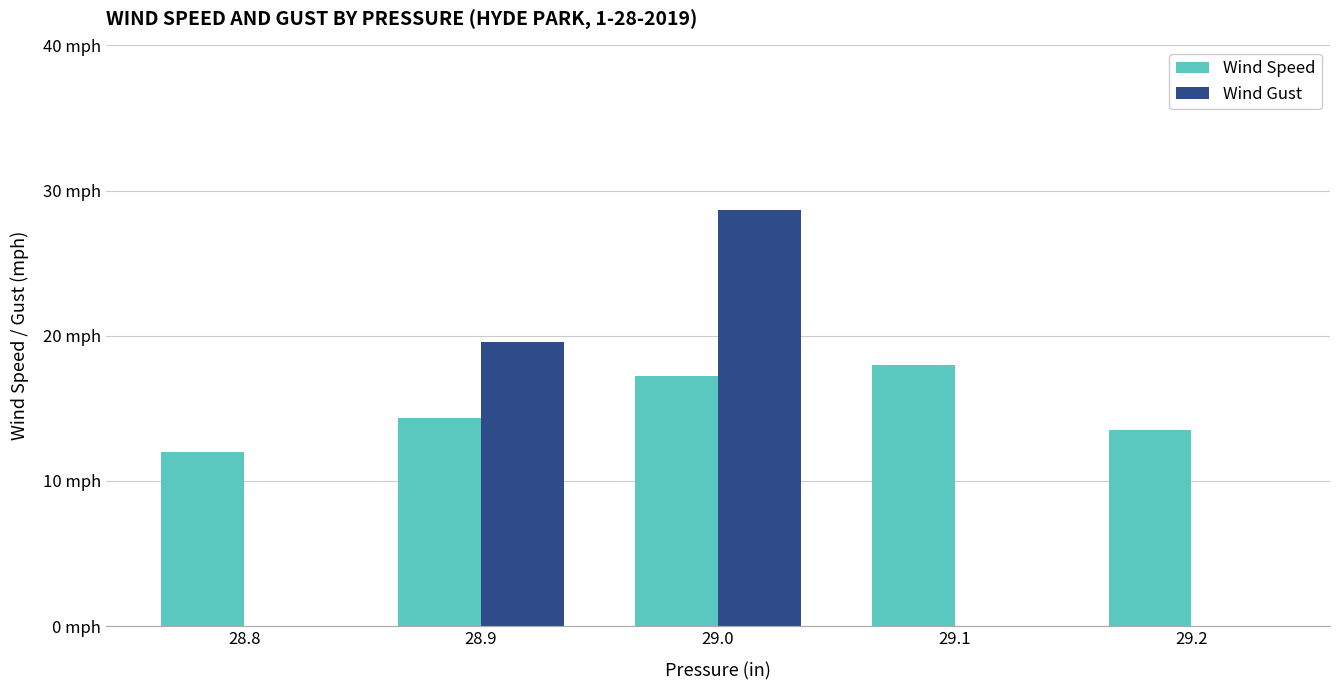

Between 28.8 and 29.2, which series saw the biggest shift?

Wind Speed